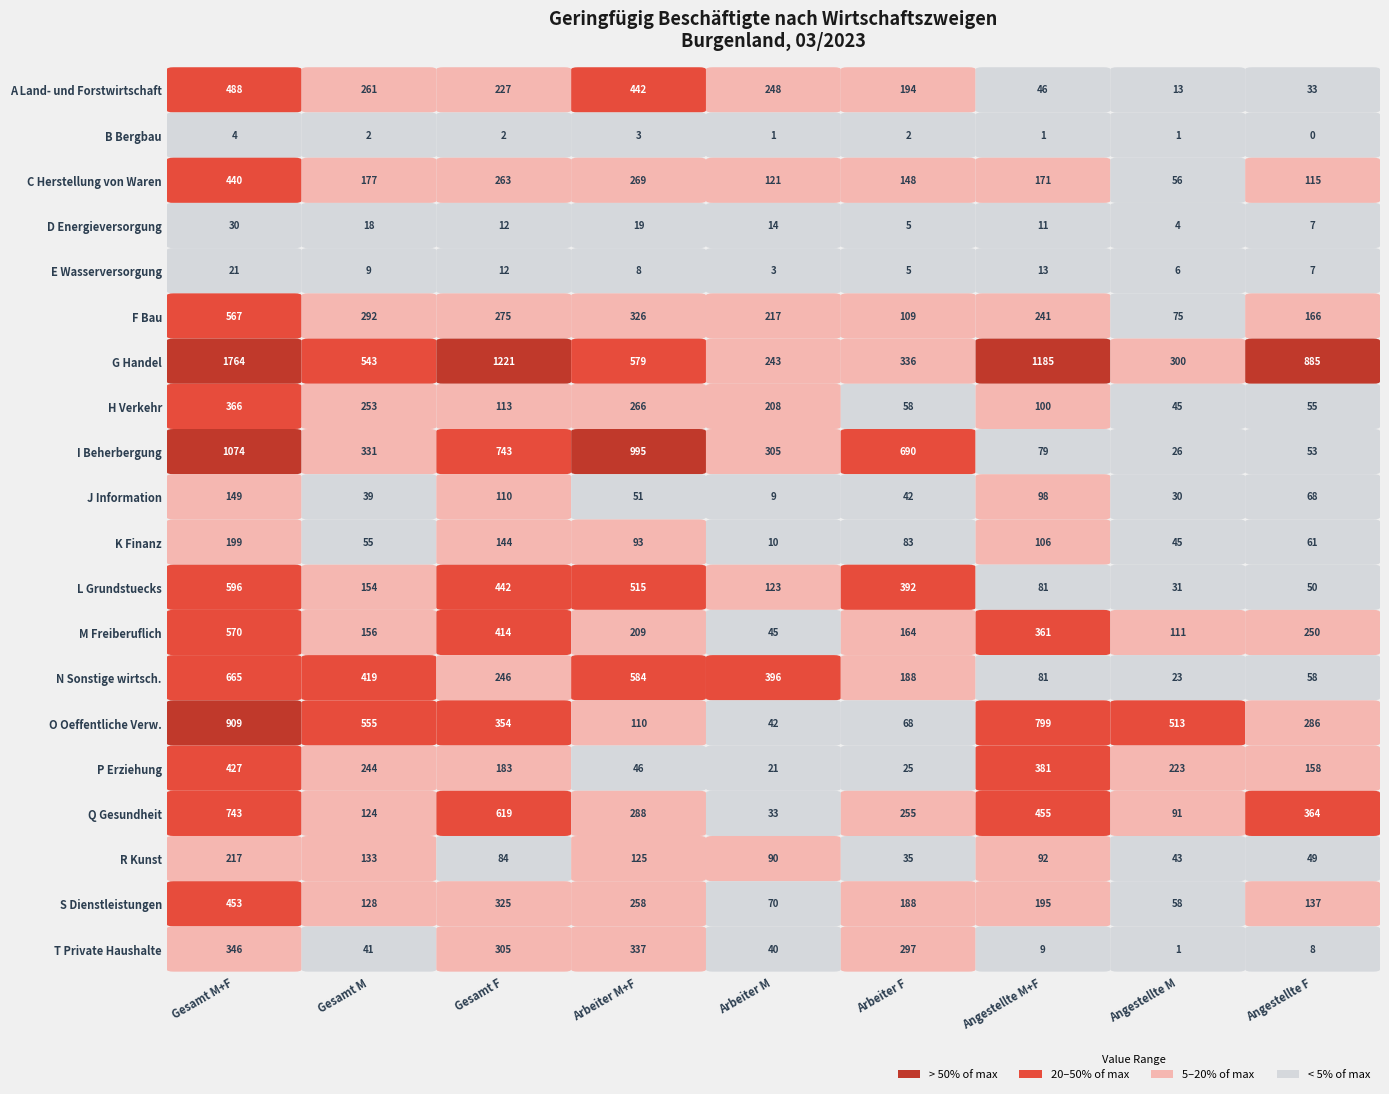

Which series has the largest total across all categories?

G Handel